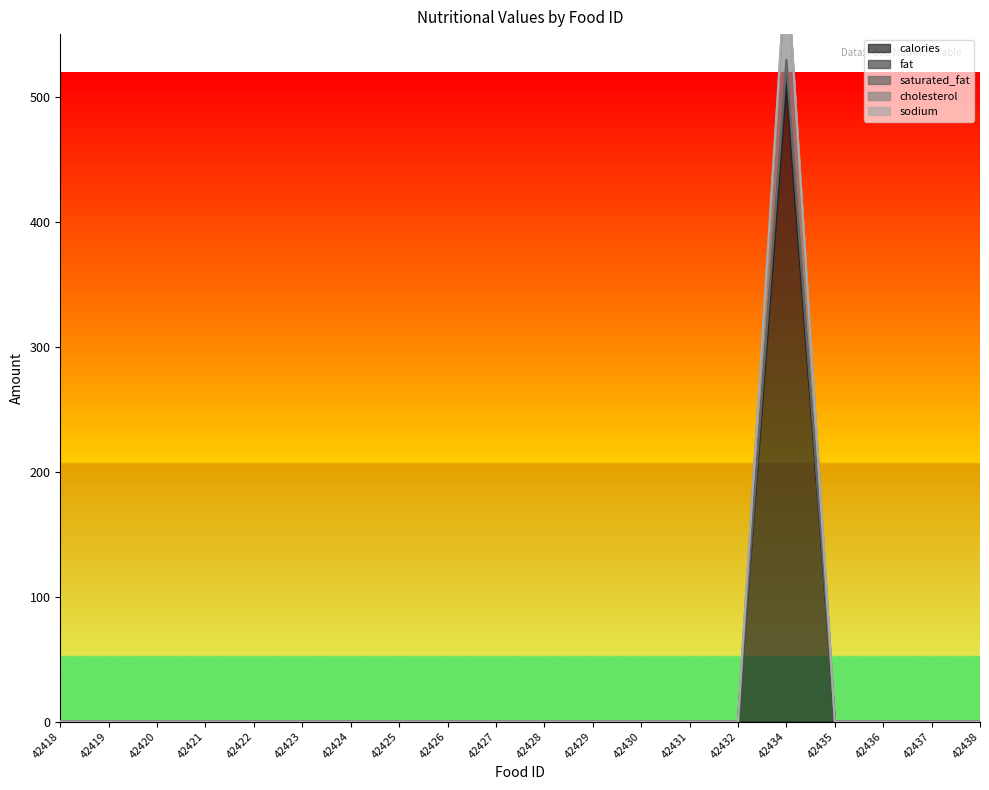

True or false: saturated_fat and calories cross at least once.

False